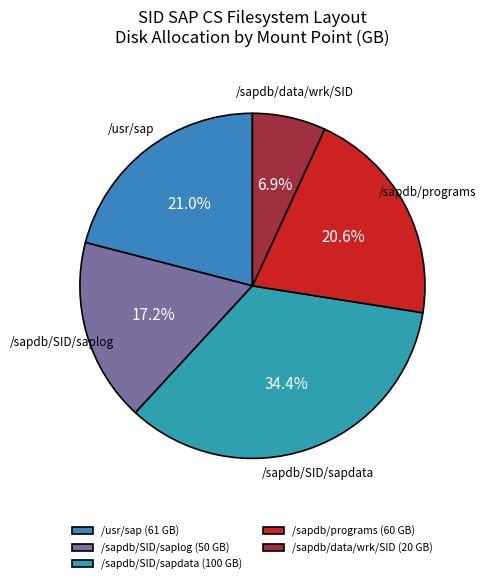

To the nearest percent, what is the difference between the /sapdb/programs and /sapdb/data/wrk/SID slice percentages?

14%